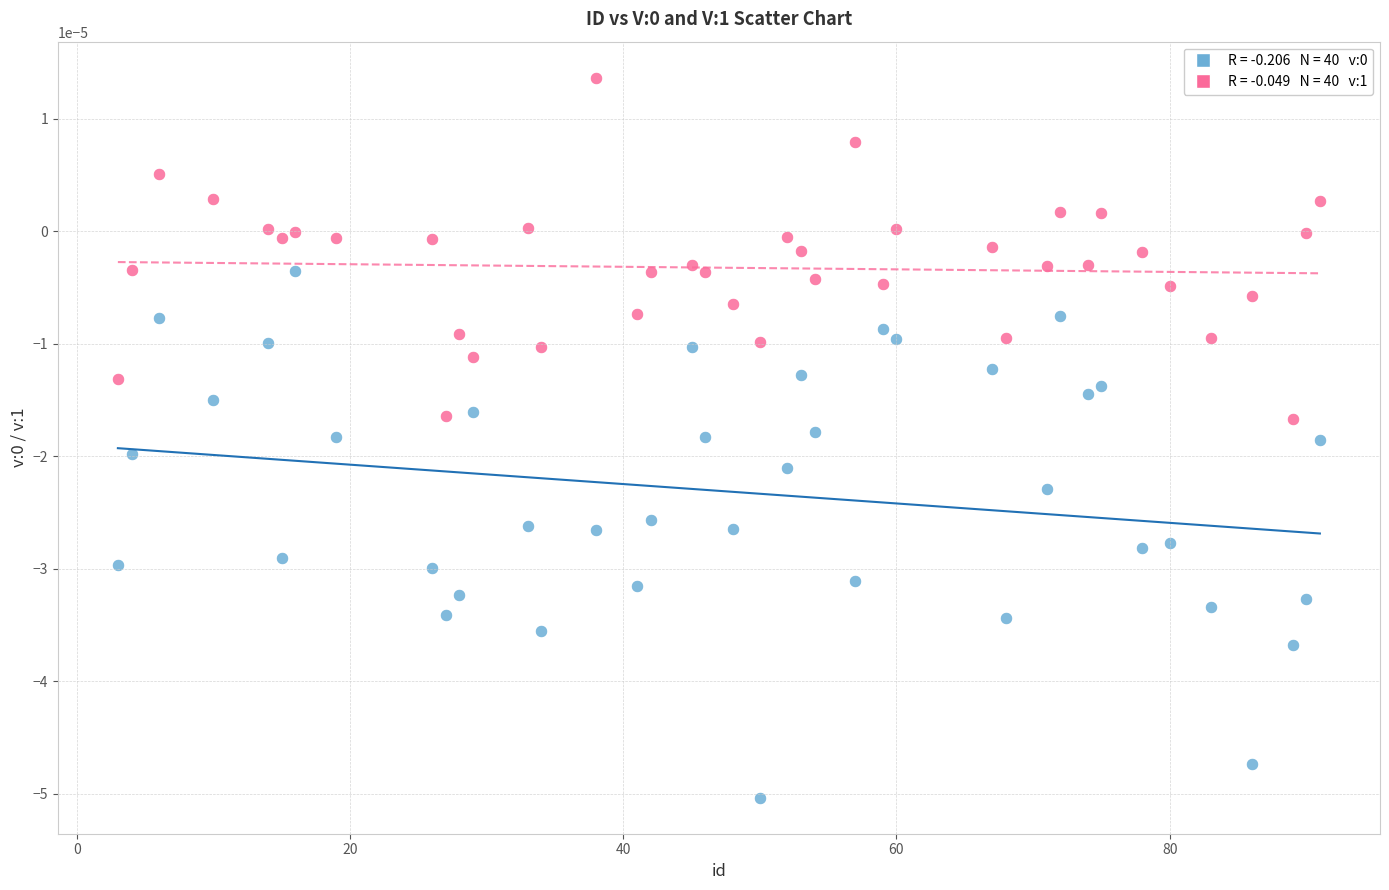

Across all data points, what is the range of X values (max minus min)?

88.0